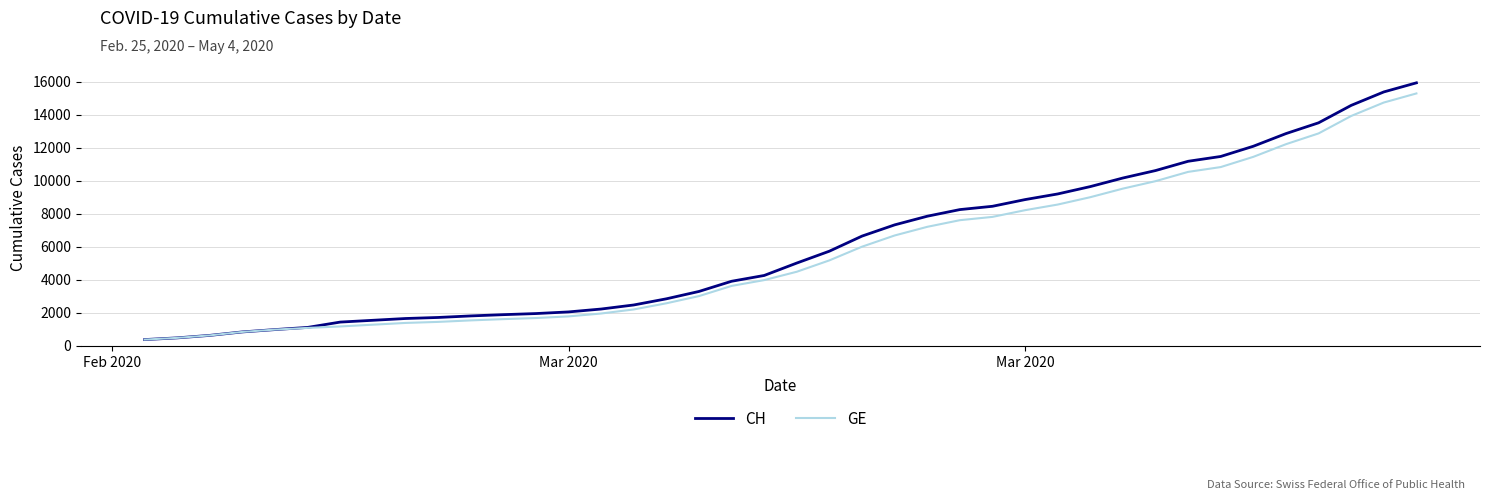

What is the smallest value displayed?

375